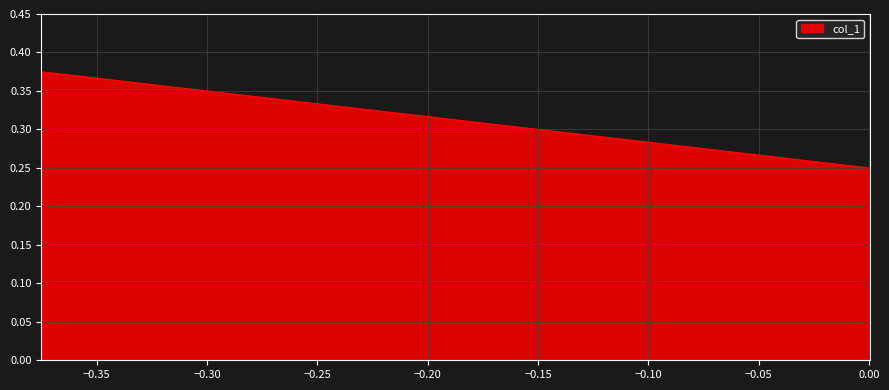

What is the sum of all values?

0.6